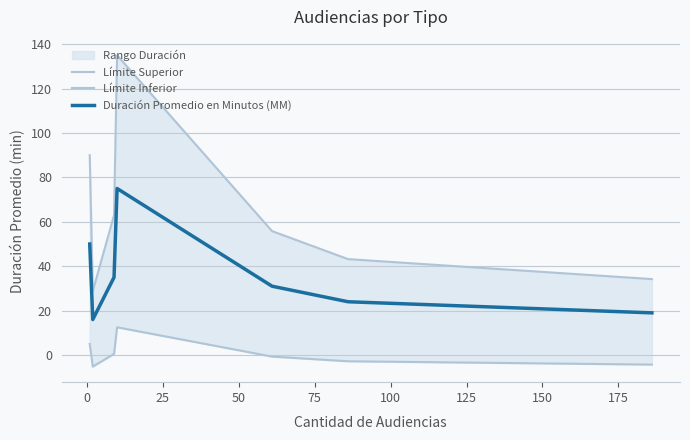

What is the maximum value for Duración Promedio en Minutos (MM)?

75